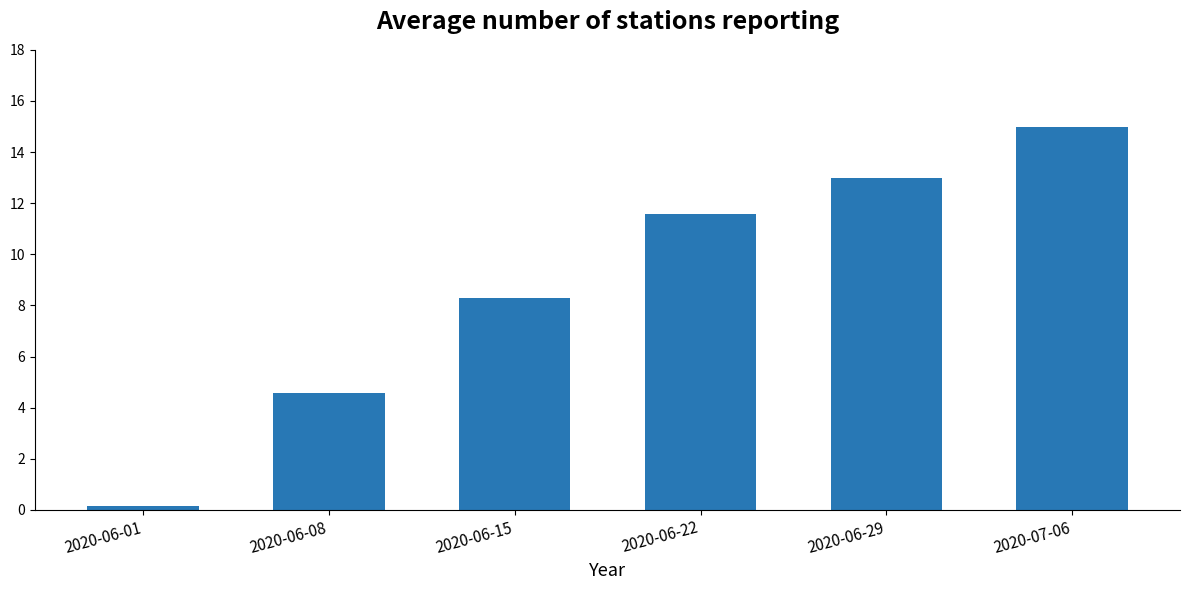

Rank the categories by value from lowest to highest.

2020-06-01, 2020-06-08, 2020-06-15, 2020-06-22, 2020-06-29, 2020-07-06